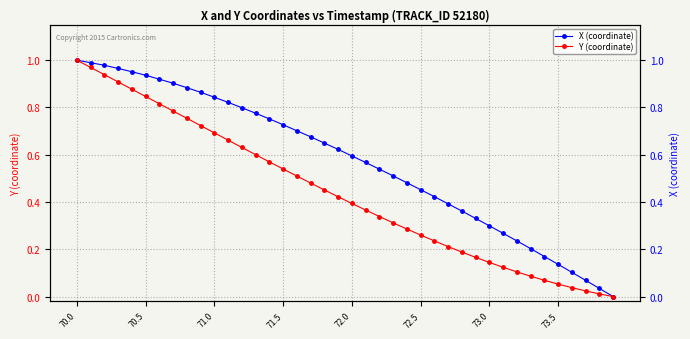

The value of X (coordinate) at 73.5 is 0.2. True or false?

False